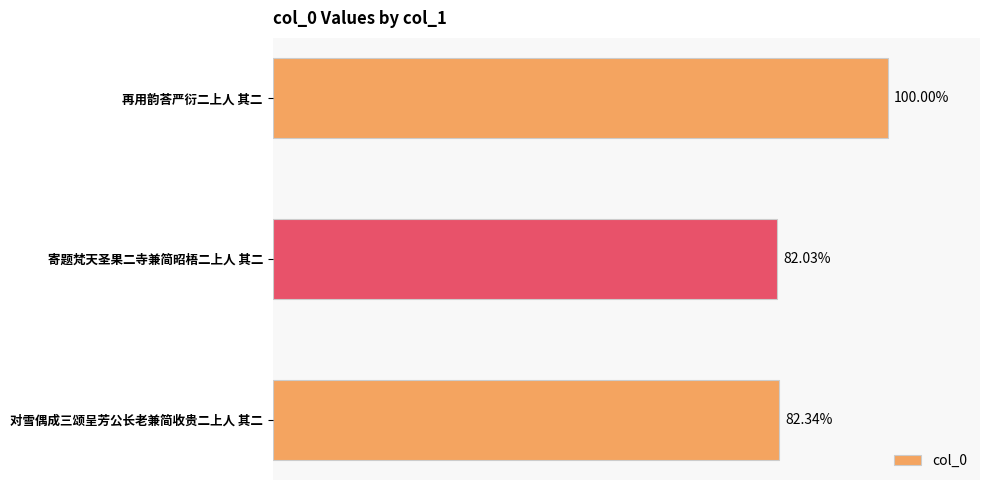

Does the chart contain any negative values?

No